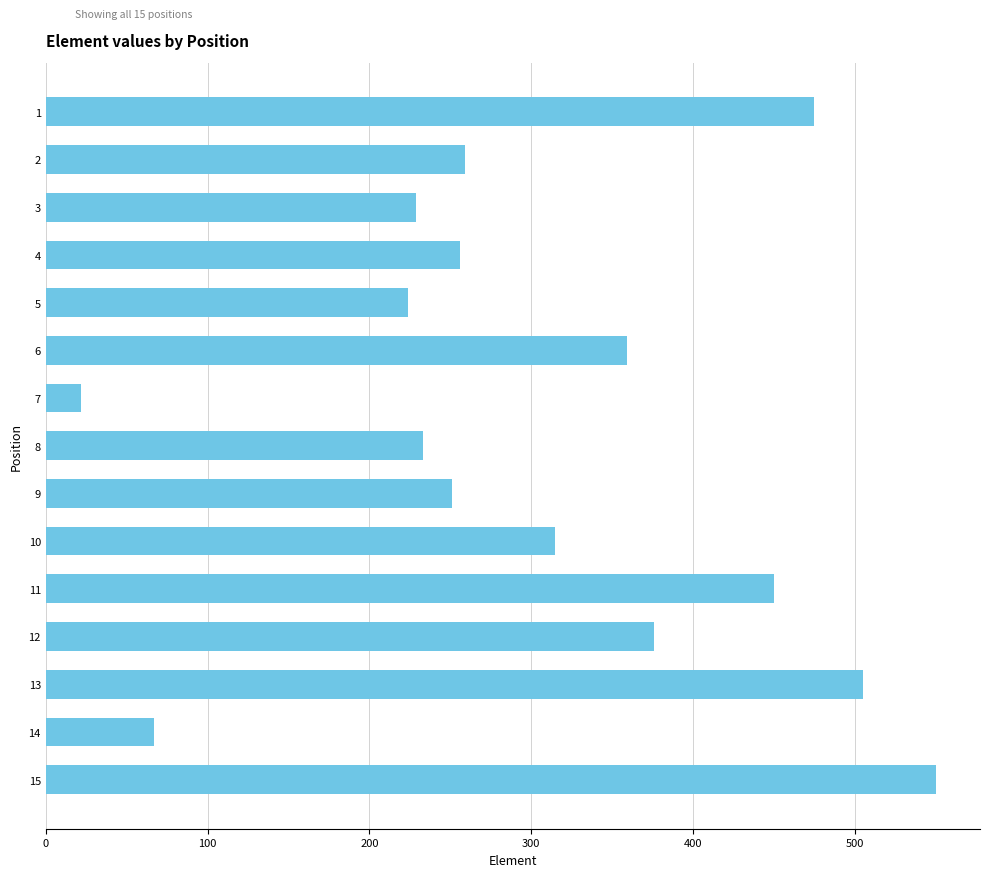

Approximately how many times larger is the value at 11 compared to 14?

6.7